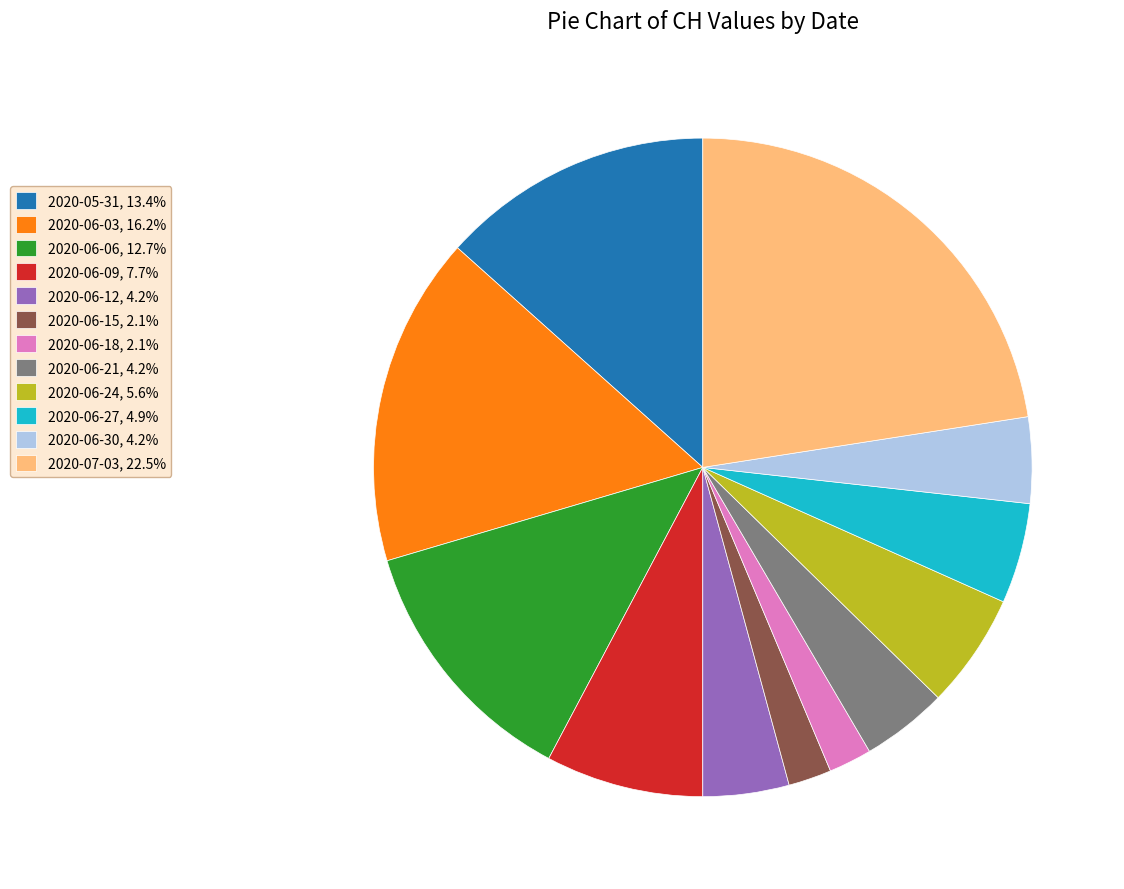

Is there any slice that represents more than half of the pie?

No